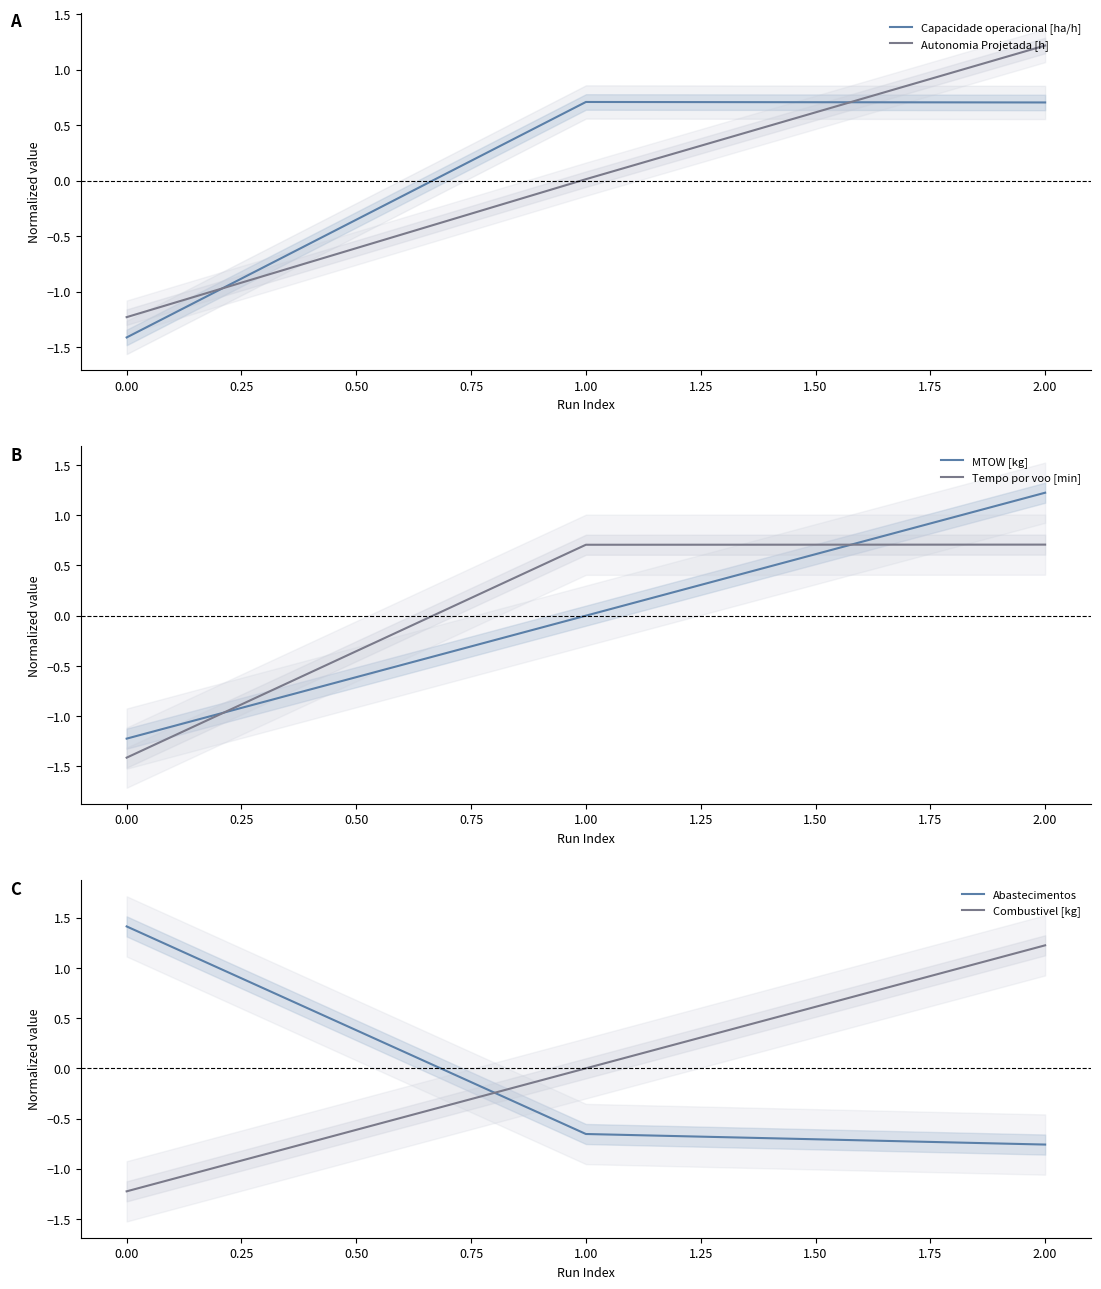

Which series has the largest total across all categories?

Autonomia Projetada [h]